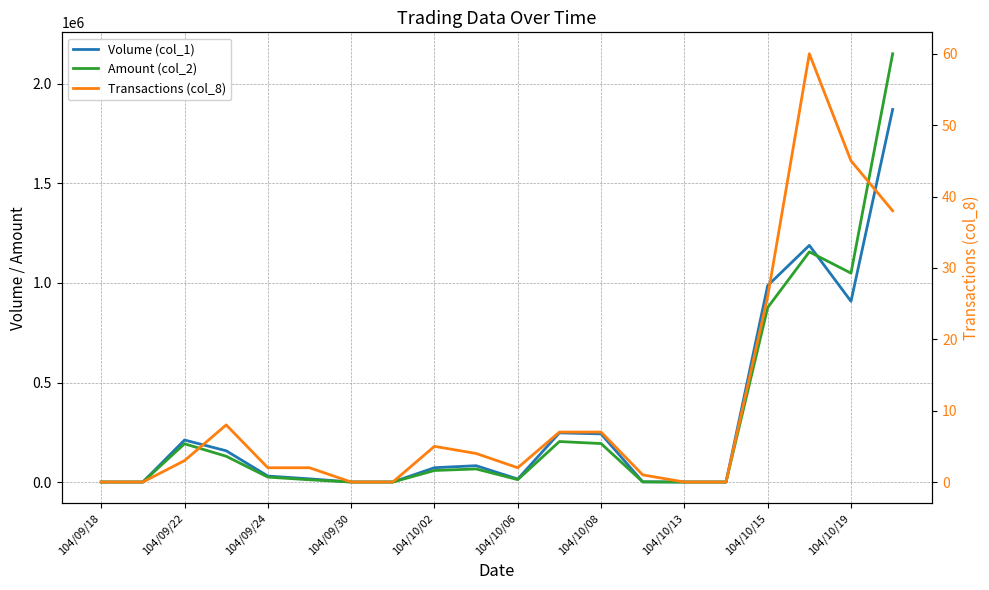

Count the number of categories in the chart.

20